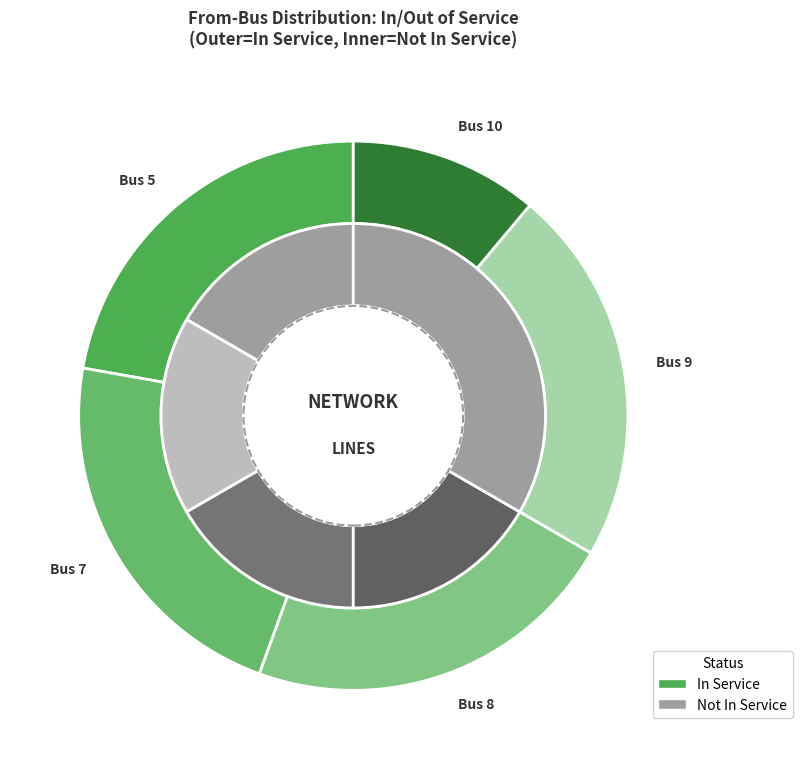

Is it true that Bus 9 is 21% of the pie?

True